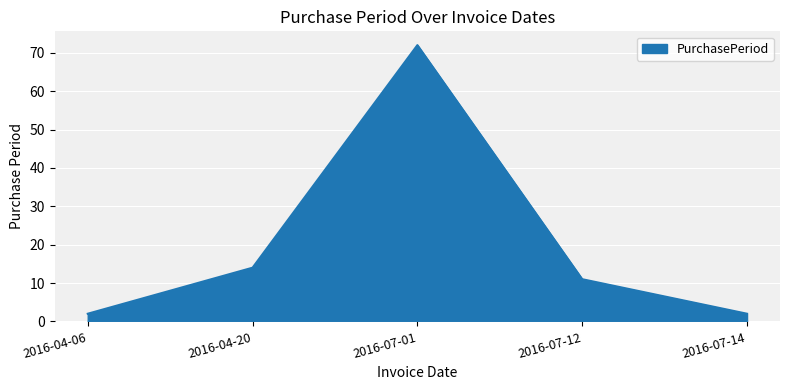

At which label is the value closest to 37?

2016-04-20